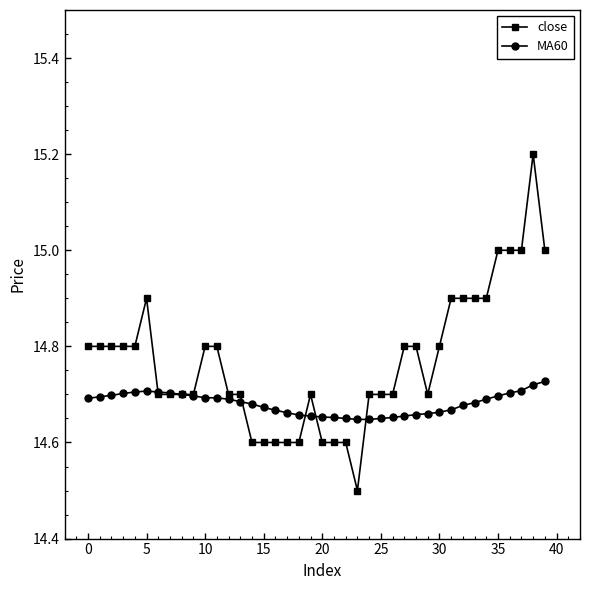

Which series has the largest range (max minus min)?

close